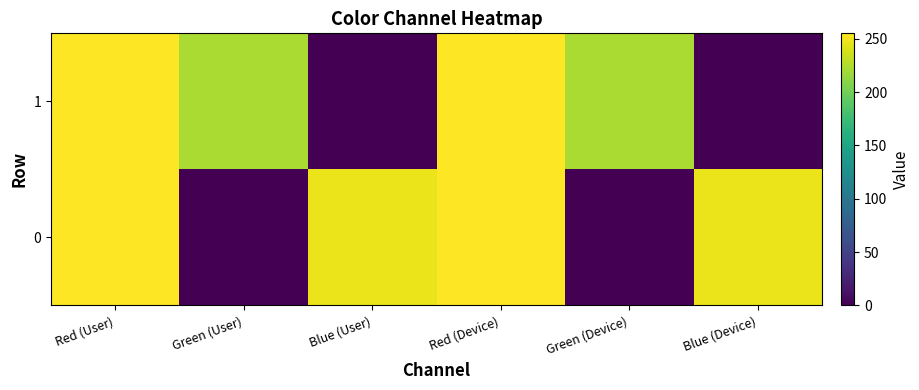

At how many categories does at least one series exceed 1?

6